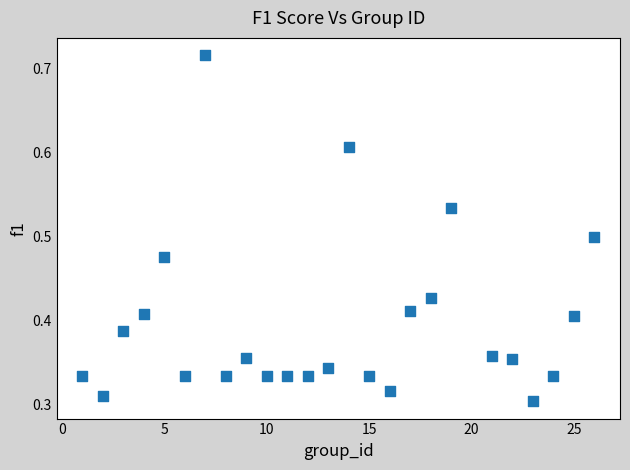

What is the range of X values (max minus min)?

25.0